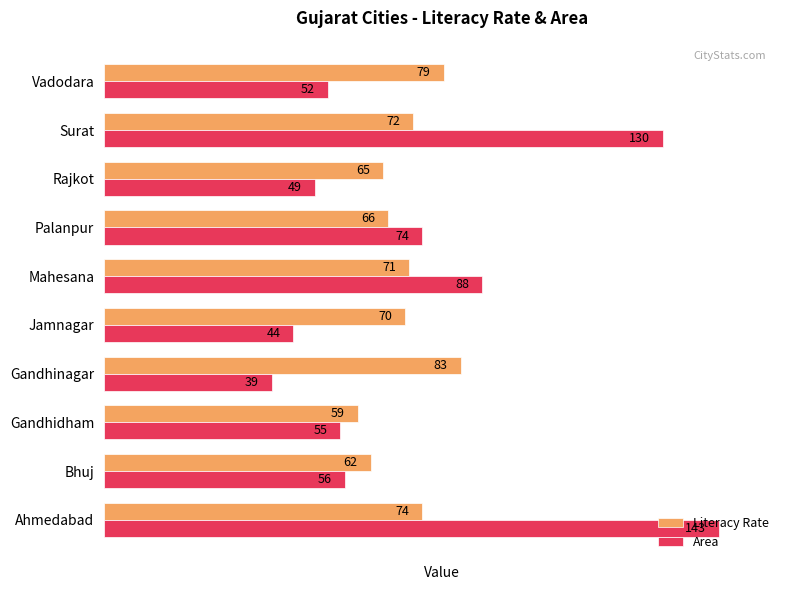

How many series are shown in this chart?

2